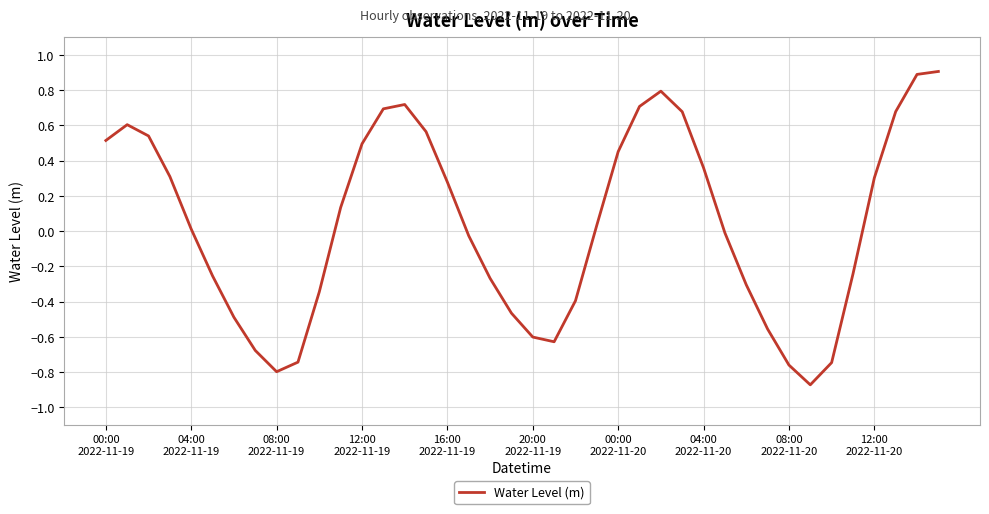

What is the greatest value displayed?

0.9